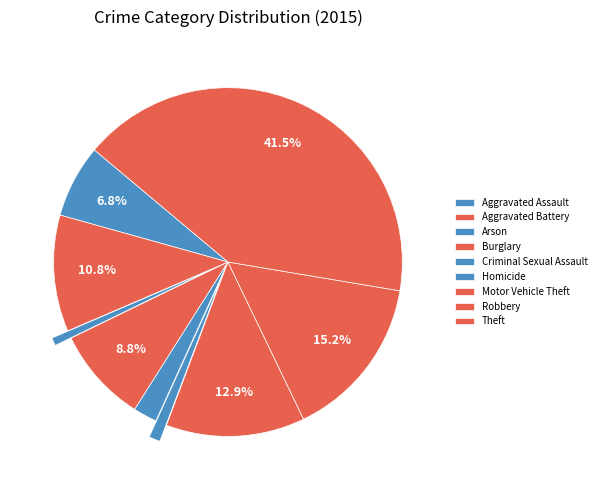

Rank the categories by value from lowest to highest.

Arson, Homicide, Criminal Sexual Assault, Aggravated Assault, Burglary, Aggravated Battery, Motor Vehicle Theft, Robbery, Theft